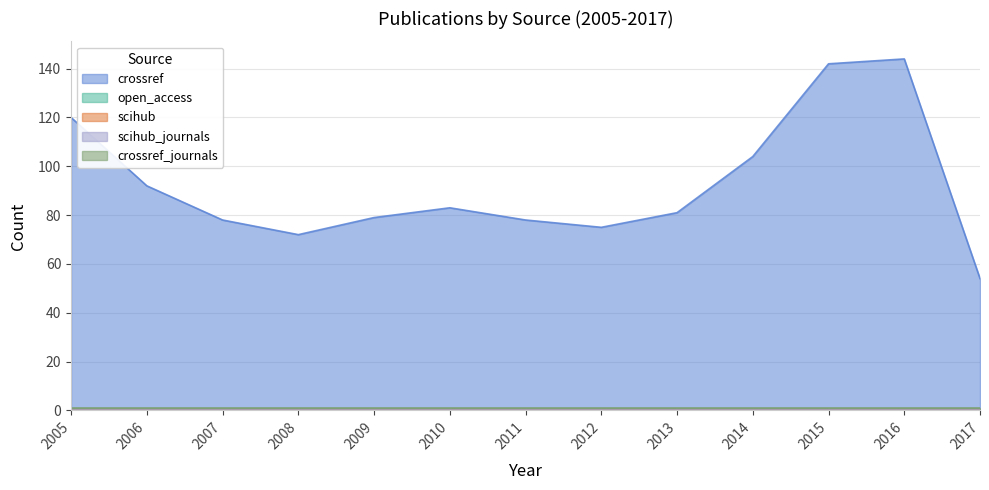

Which label corresponds to the smallest value in the chart?

2005